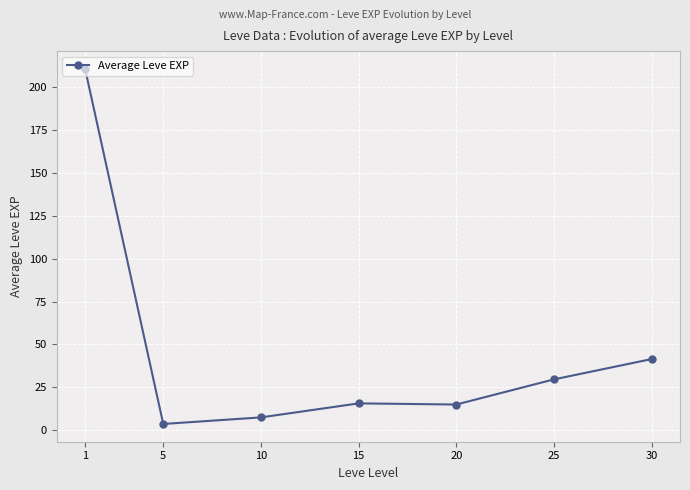

Where is the first local maximum?

15